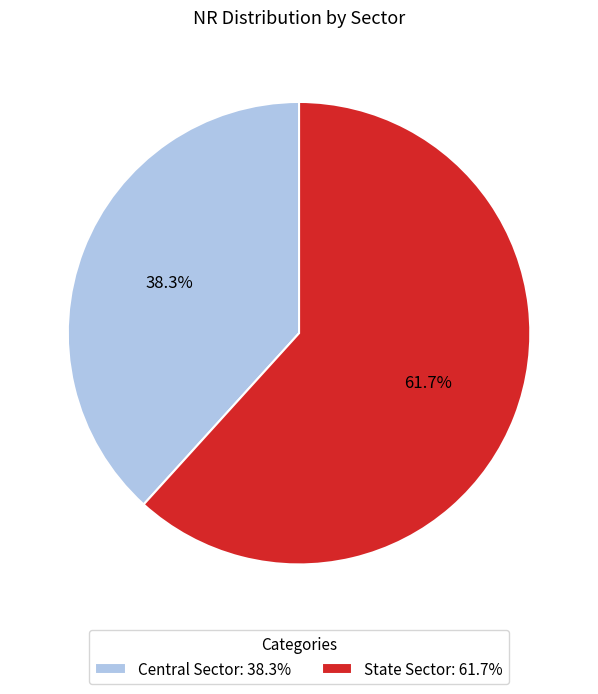

What portion of the pie excludes Central Sector?

61.7%